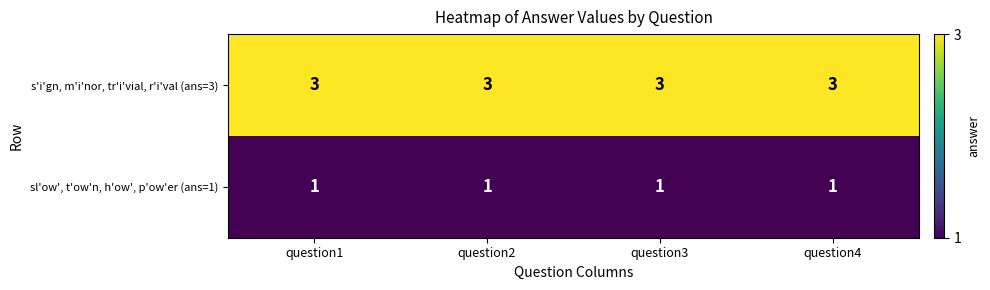

Rank the series at question4 from lowest to highest value.

sl'ow', t'ow'n, h'ow', p'ow'er (ans=1), s'i'gn, m'i'nor, tr'i'vial, r'i'val (ans=3)